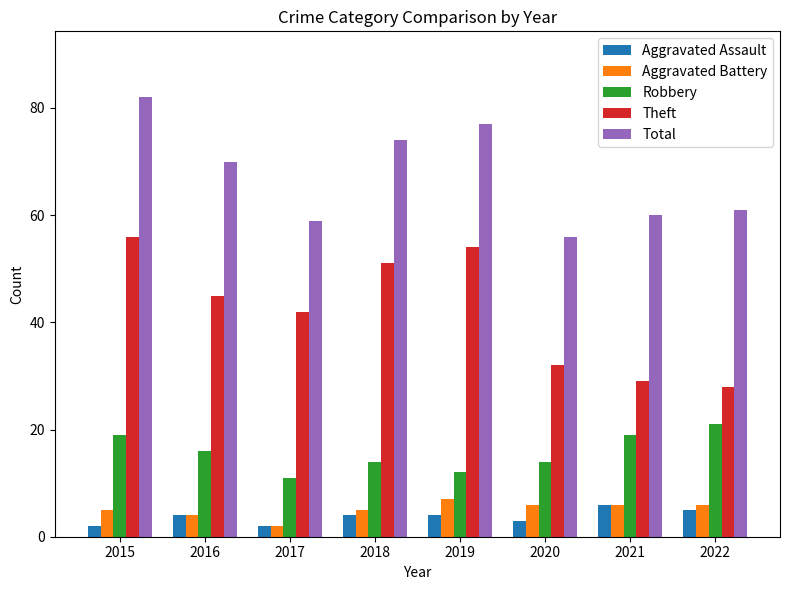

What is the greatest value displayed?

82